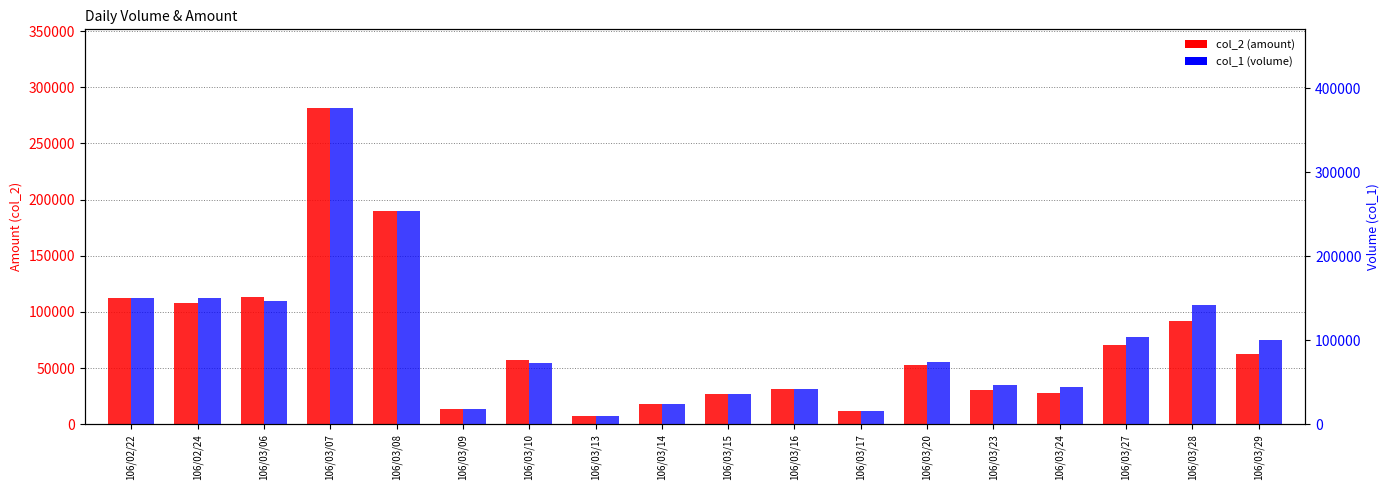

Where does the col_1 (volume) series first go above 74000?

106/02/22